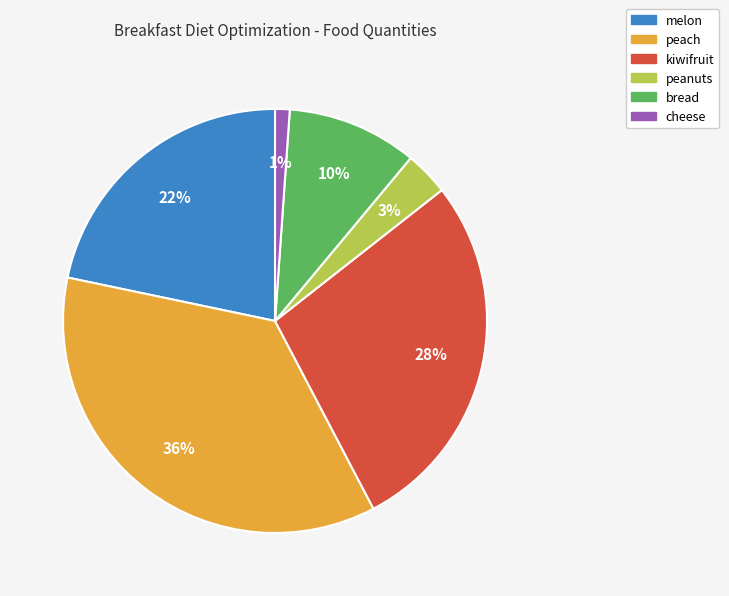

Between cheese and melon, which is larger?

melon